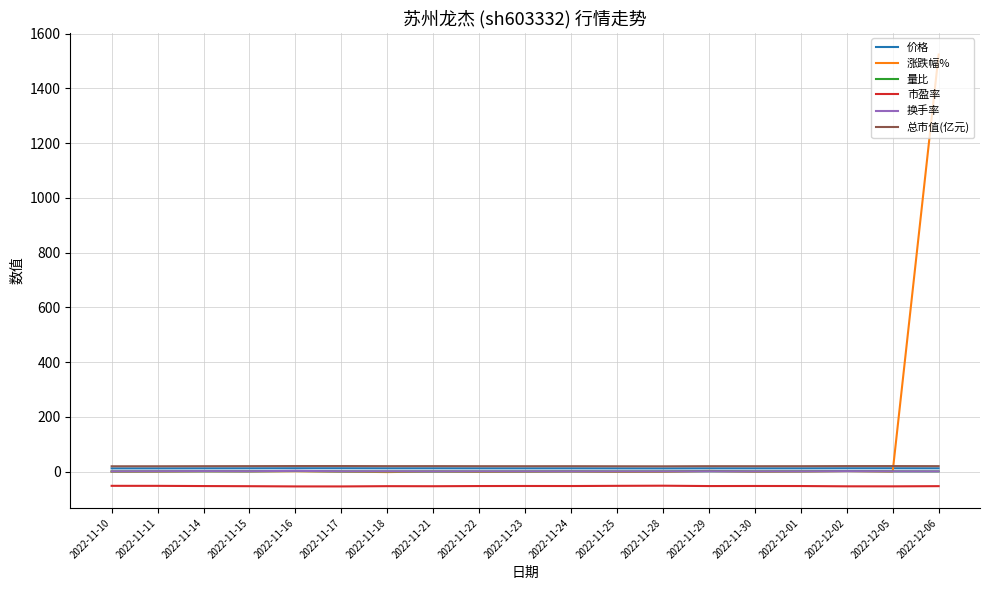

Which series has the widest spread of values?

涨跌幅%